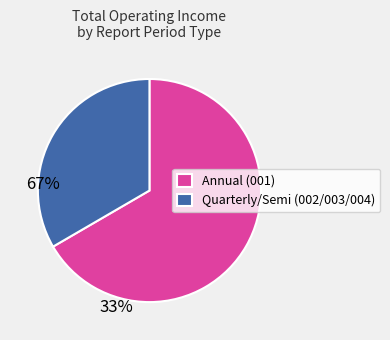

Between Annual (001) and Quarterly/Semi (002/003/004), which is larger?

Annual (001)